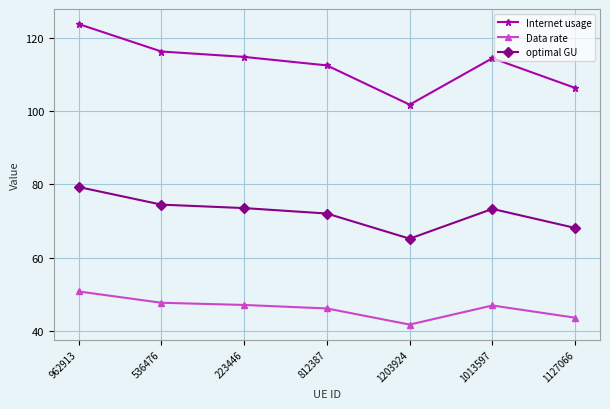

At which category is the sum across all series the highest?

962913